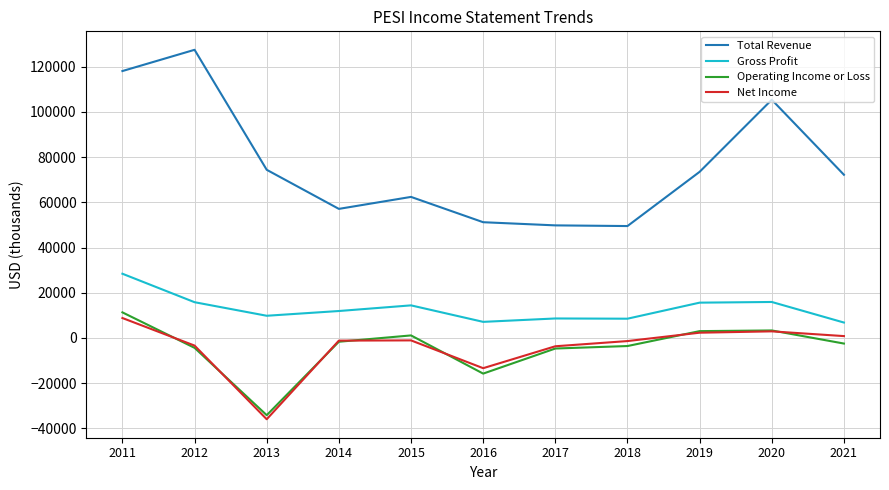

How many values in the Net Income series exceed -1200?

5